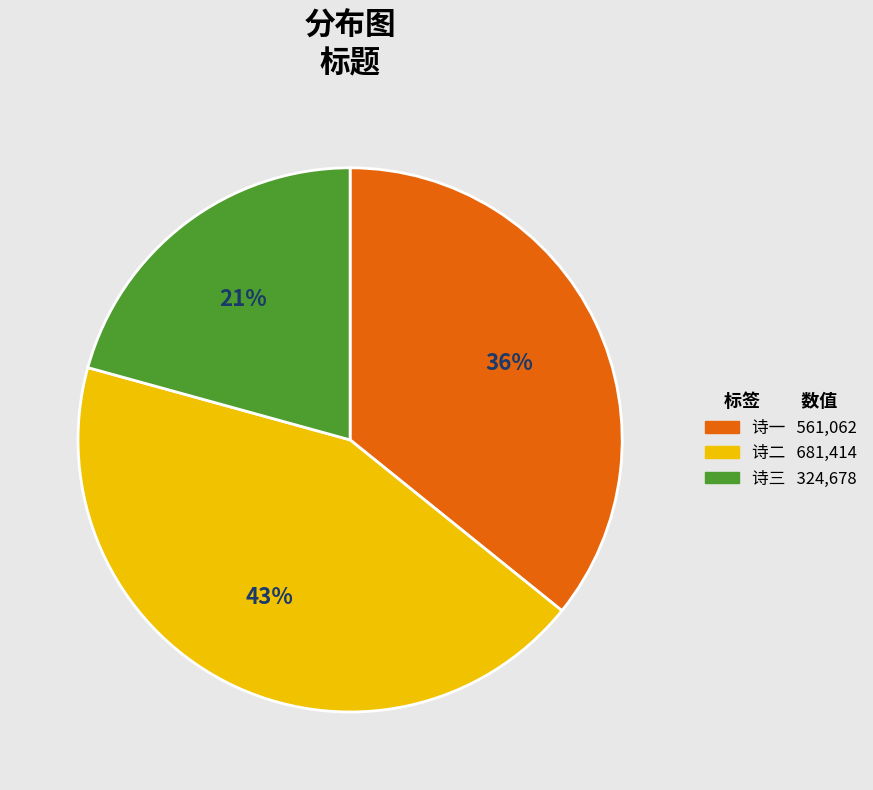

To the nearest percent, what is the average slice percentage?

33%